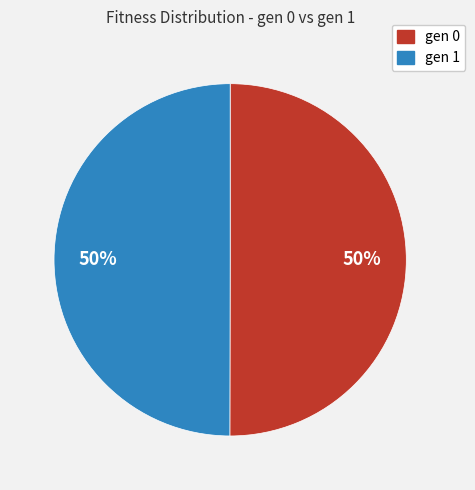

To the nearest percent, what is the combined percentage of gen 0 and gen 1?

100%